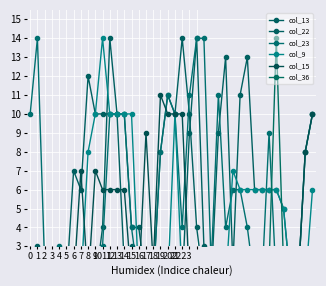

Which series has the widest spread of values?

col_13